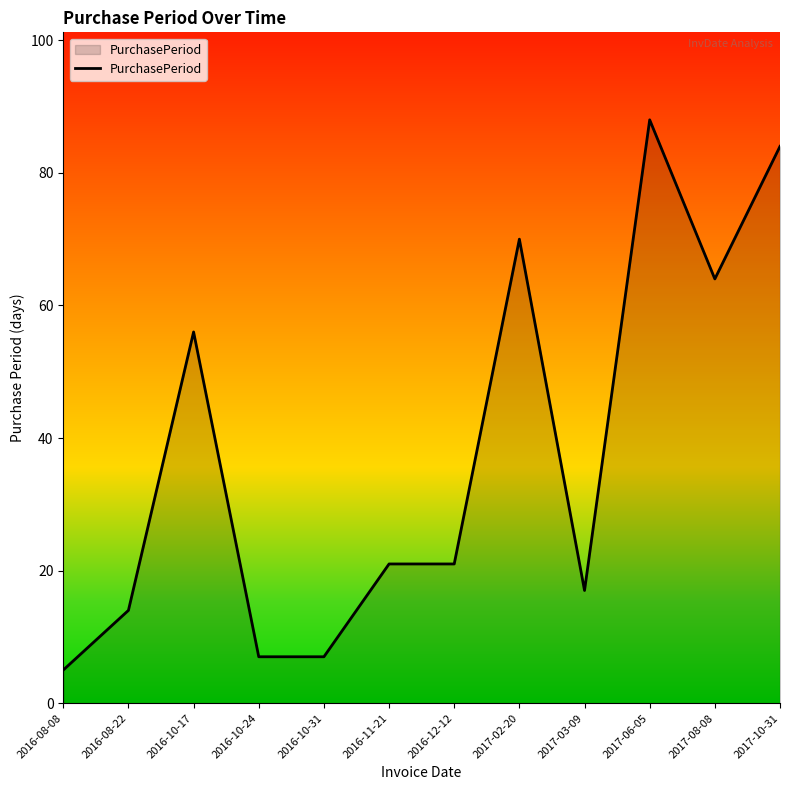

What is the difference between the values at 2016-08-22 and 2017-06-05?

74